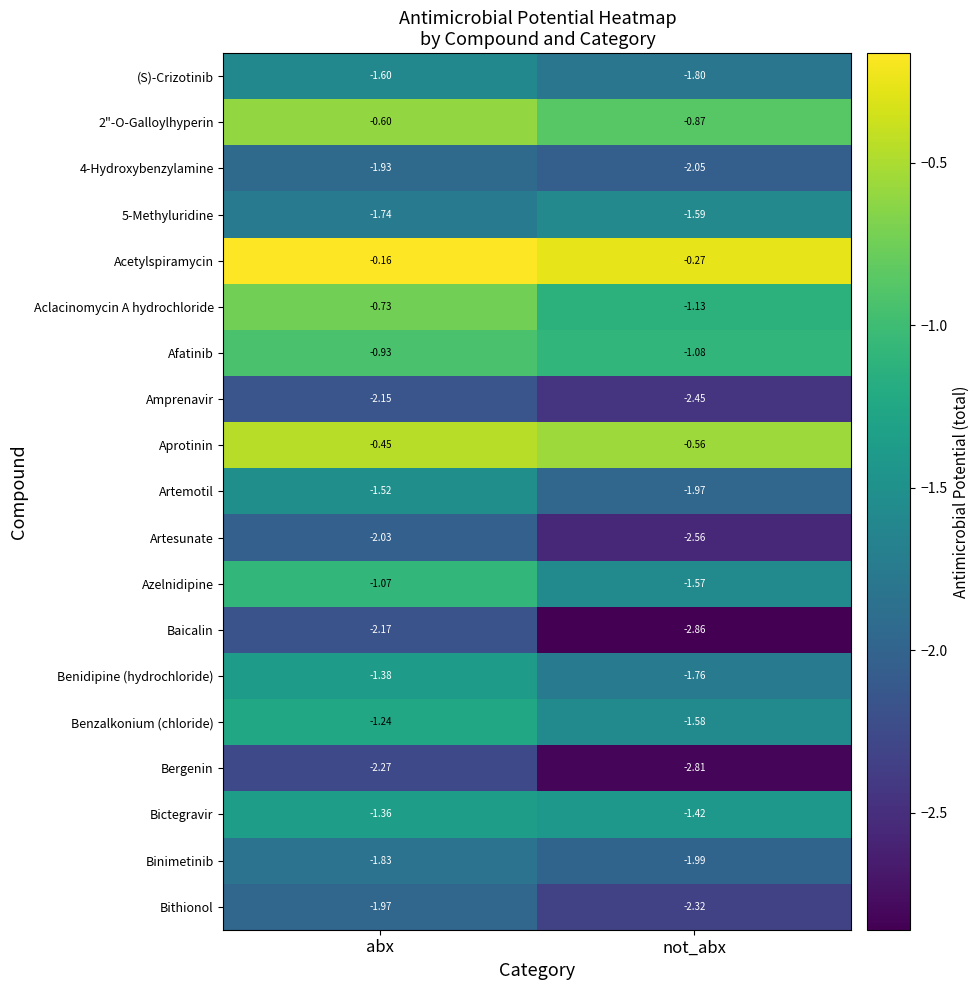

What is the total value across all series at not_abx?

-32.6